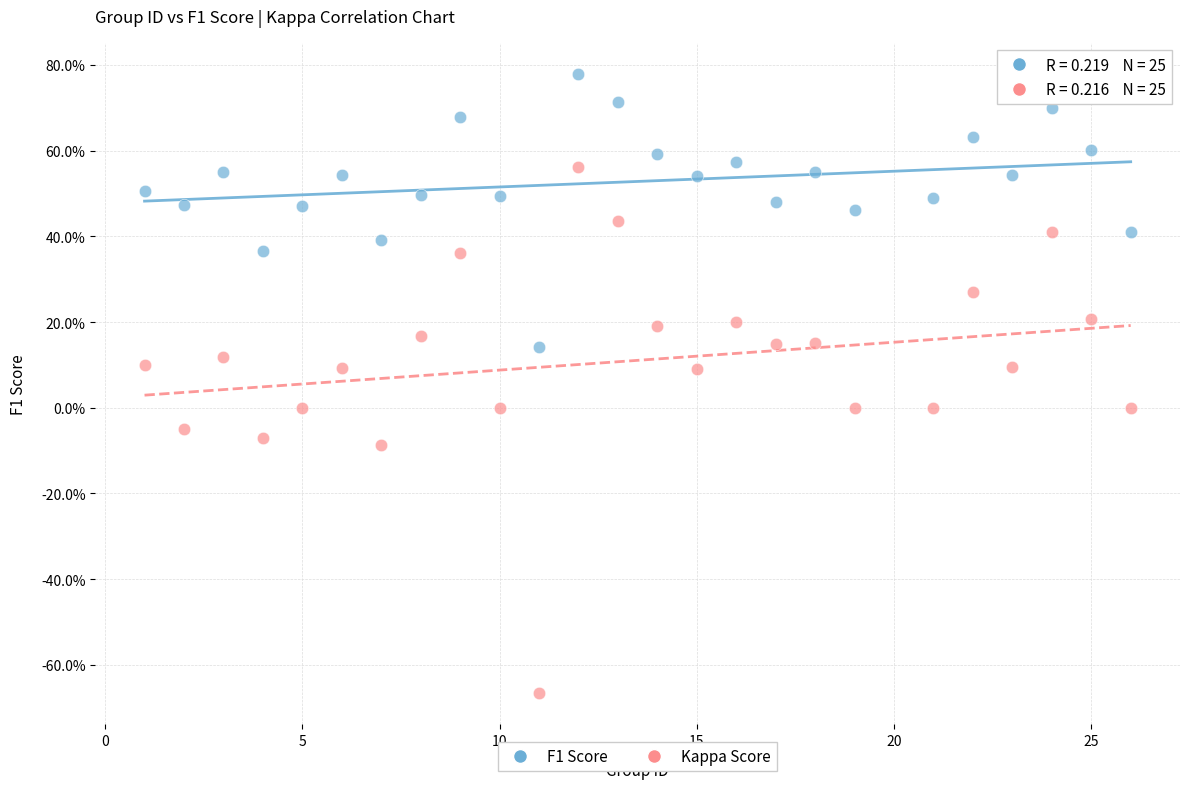

Which series reaches the maximum Y coordinate?

F1 Score